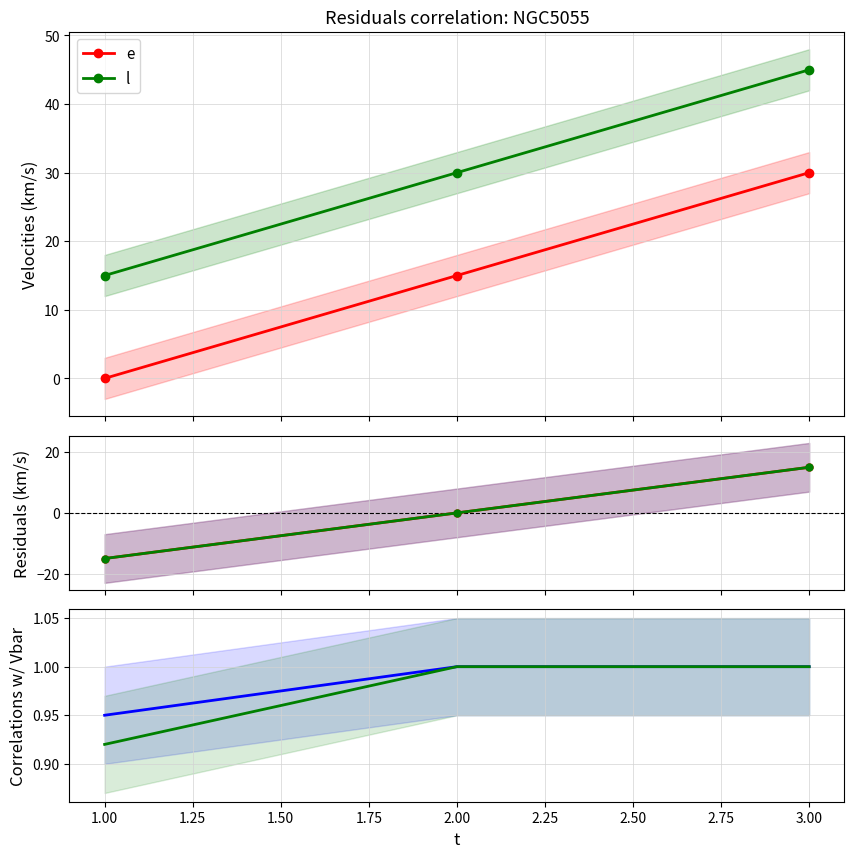

Rank the series by their maximum value, from highest to lowest.

l, e, e residuals, l residuals, e corr, l corr